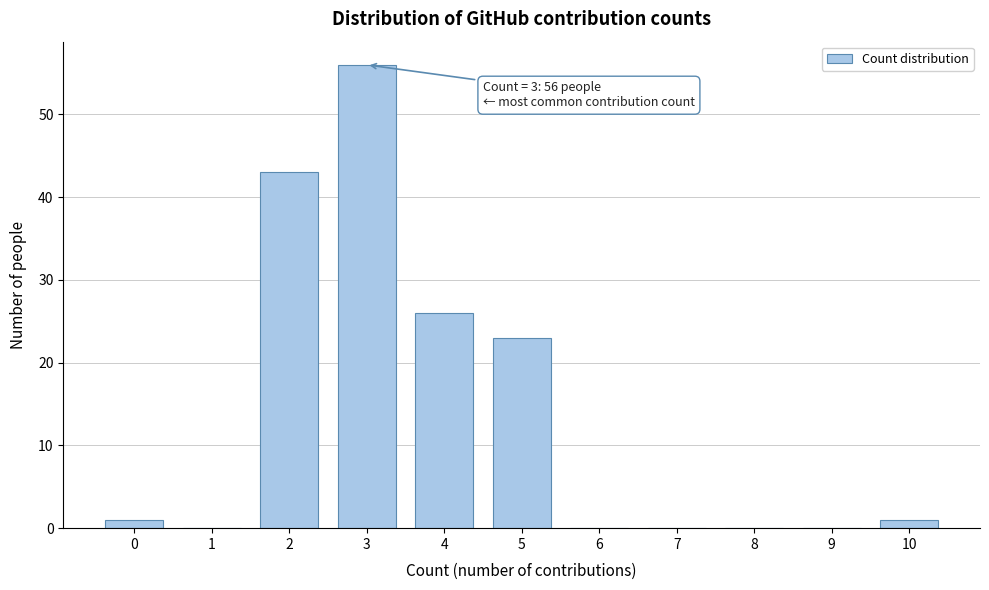

Reading right to left, transcribe all the data shown in this chart.

10=1	9=0	8=0	7=0	6=0	5=23	4=26	3=56	2=43	1=0	0=1